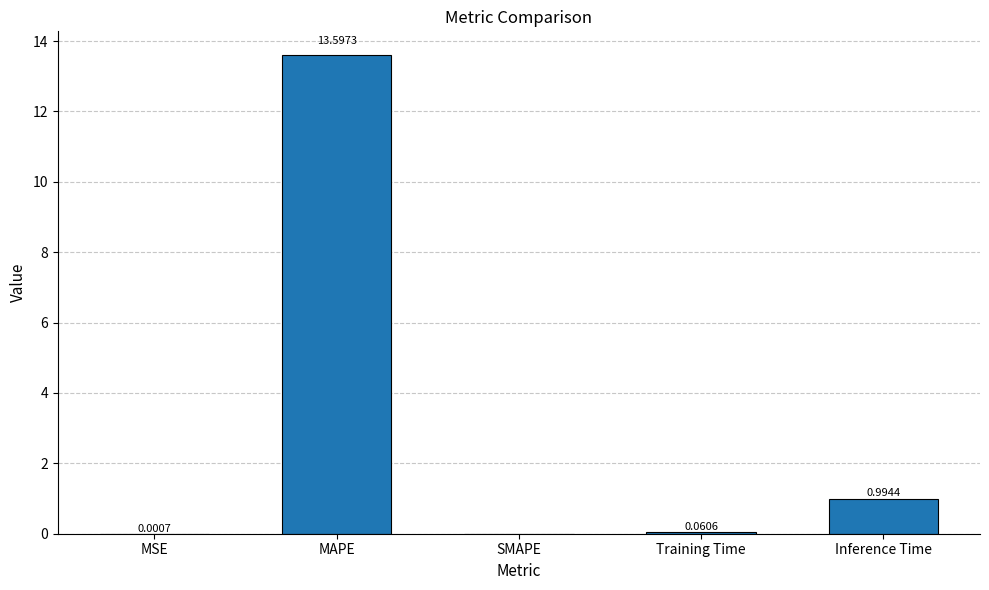

Are the bars grouped side by side (vs. stacked)?

No